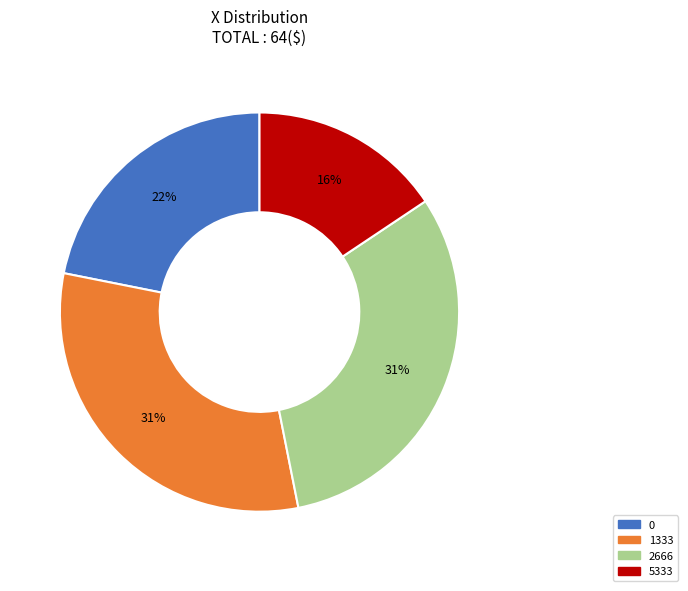

To the nearest percent, what is the combined percentage of 0 and 5333?

38%